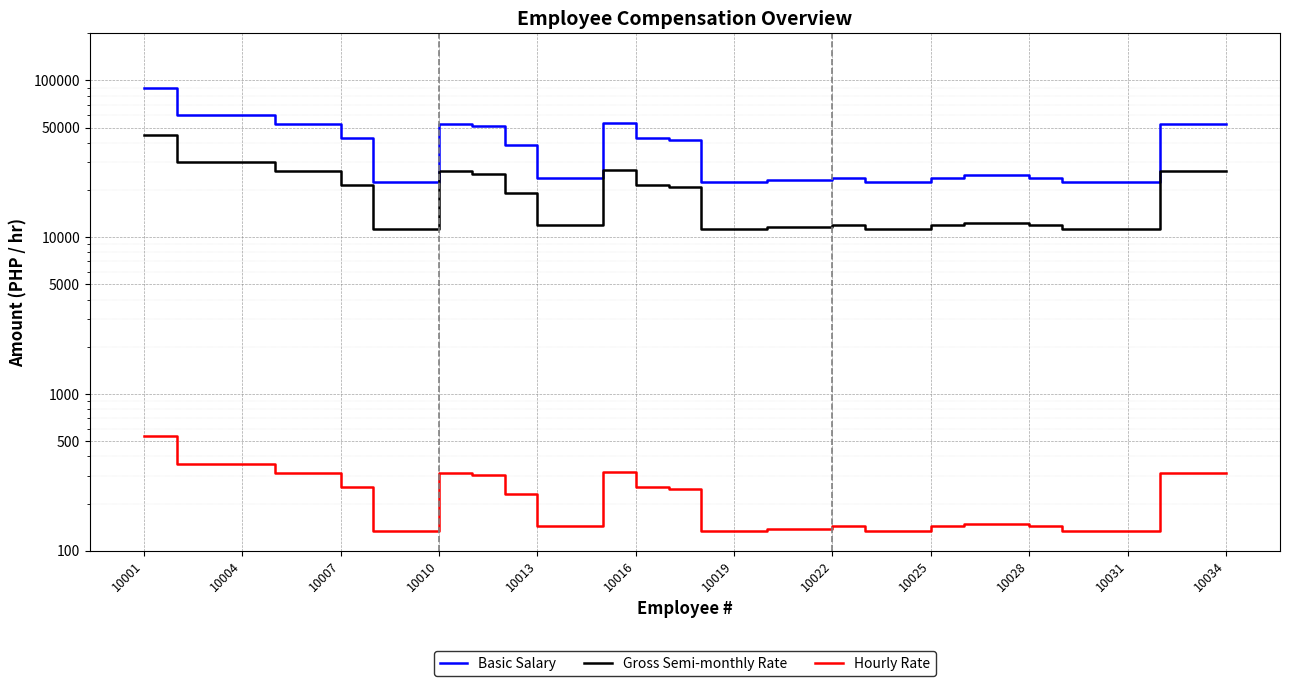

True or false: Basic Salary and Gross Semi-monthly Rate cross at least once.

False